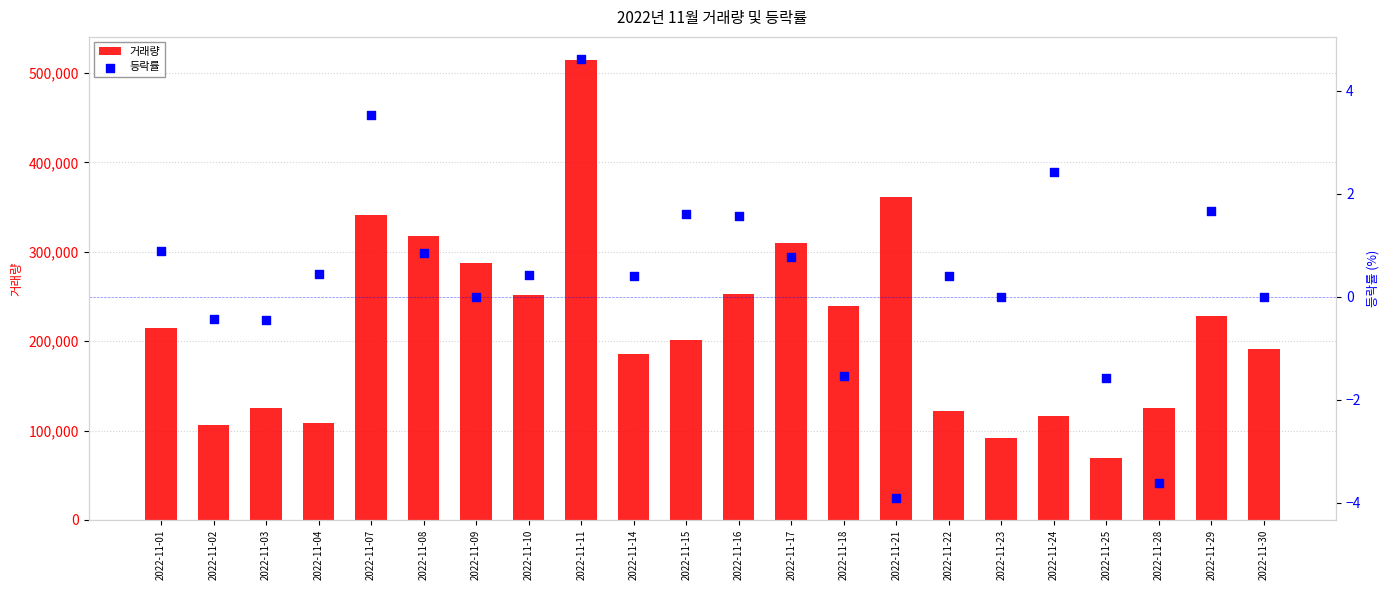

At which category is the sum across all series the highest?

2022-11-11